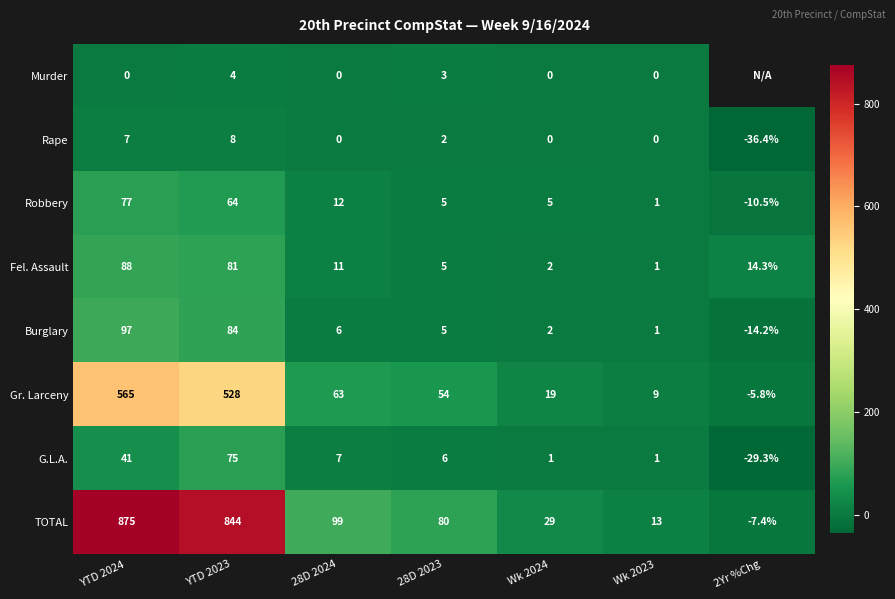

What is the approximate value of Fel. Assault at 28D 2024?

11.0